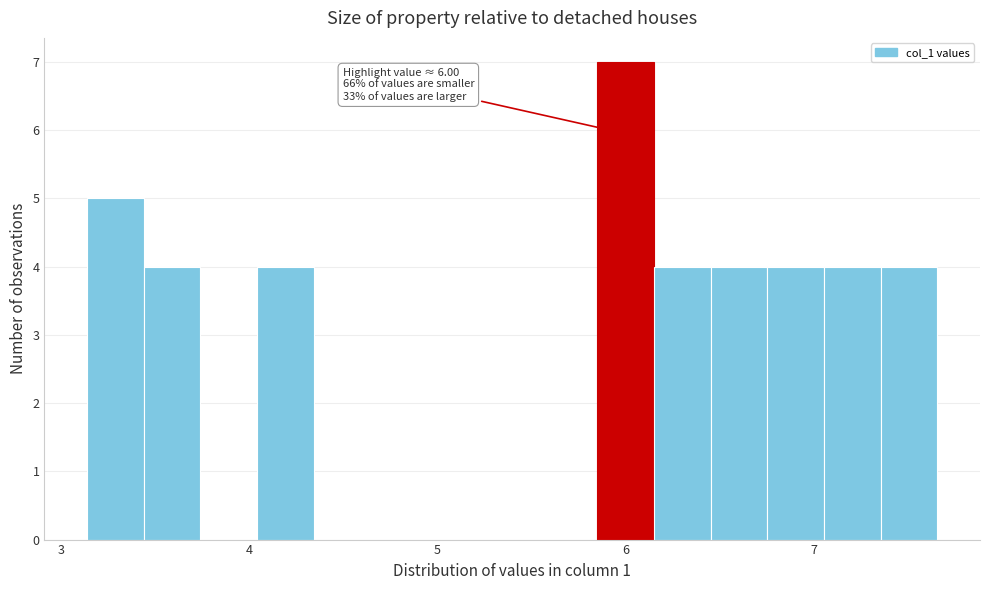

Read against the x-axis, roughly where is the centre of the tallest bar?

6.0